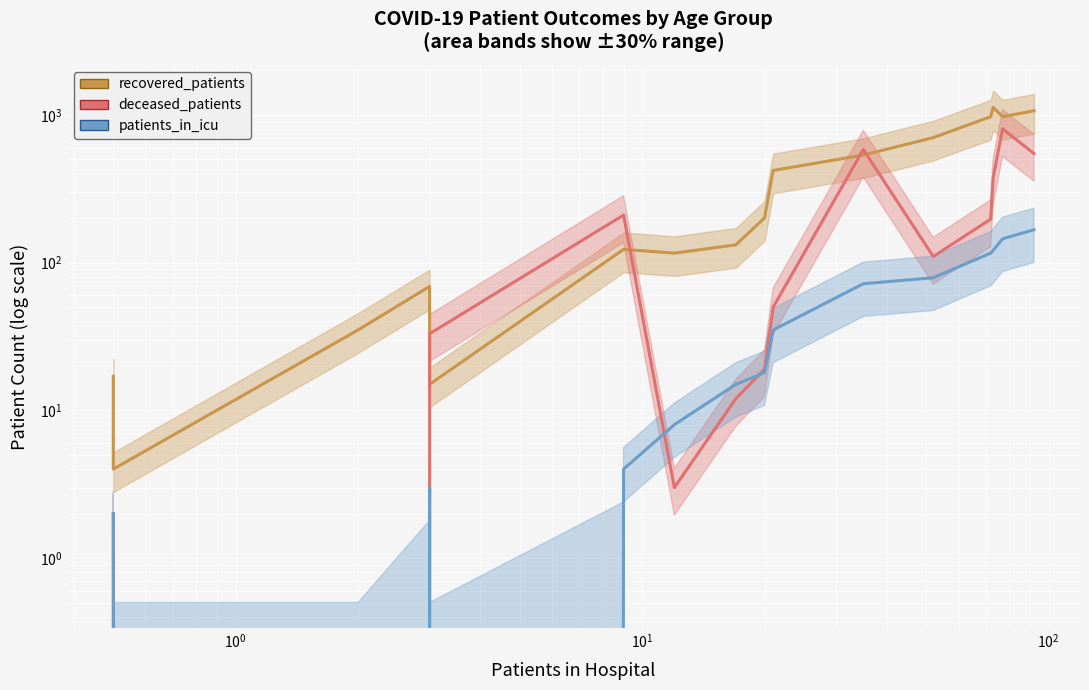

Reading left to right, what are all the values shown in this chart?

recovered_patients: 17	4	35	69	15	123	116	132	201	421	535	702	973	1127	973	1067
deceased_patients: 2	2	0	4	33	210	3	12	19	50	583	110	197	375	805	548
patients_in_icu: 2	0	0	3	0	4	8	15	18	35	72	79	116	121	145	167